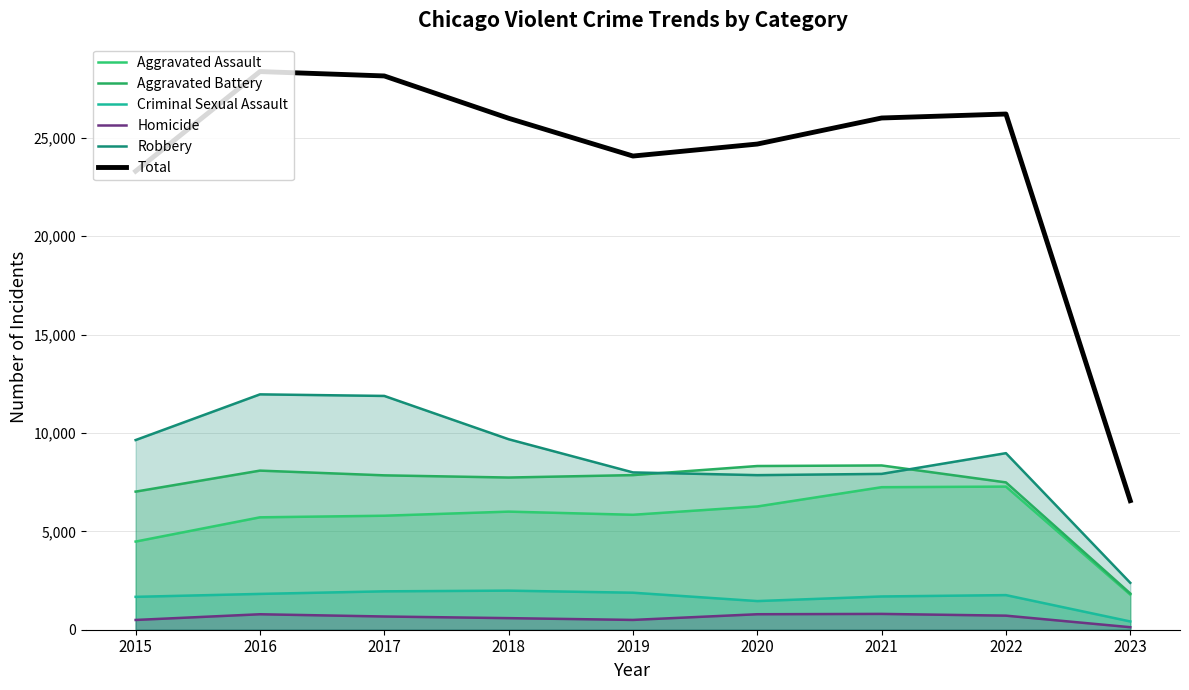

Which label corresponds to the smallest value in the chart?

2023